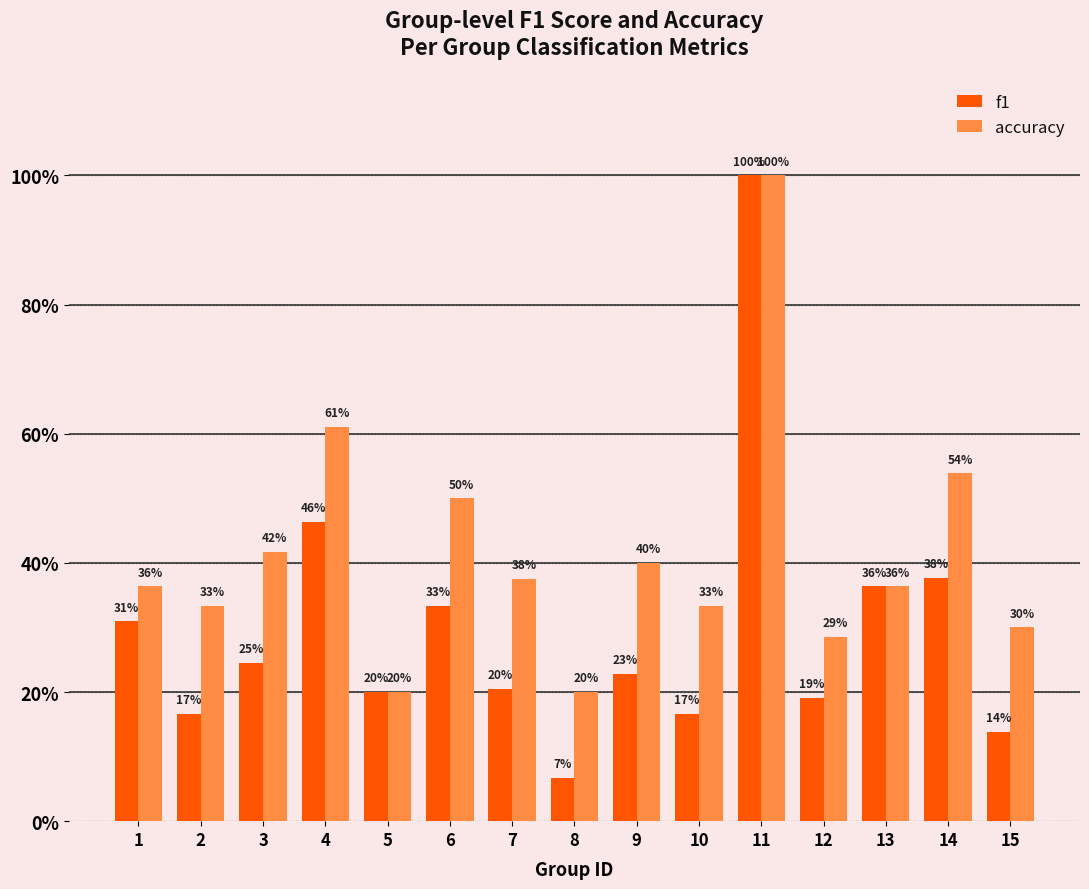

Are the bars horizontal?

No